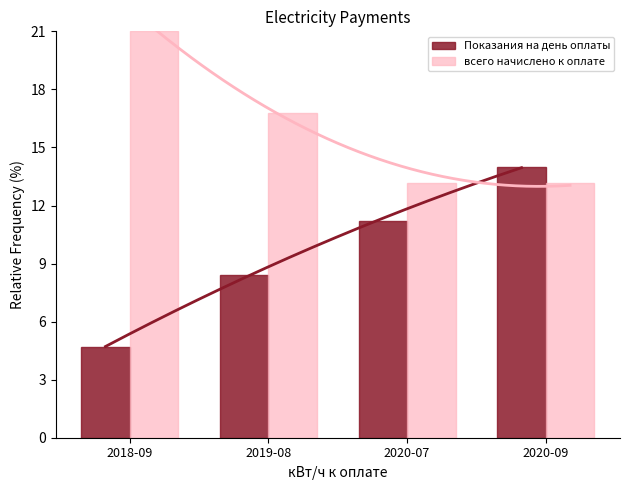

At 2020-07, list the series in order from smallest to largest.

Показания на день оплаты, всего начислено к оплате